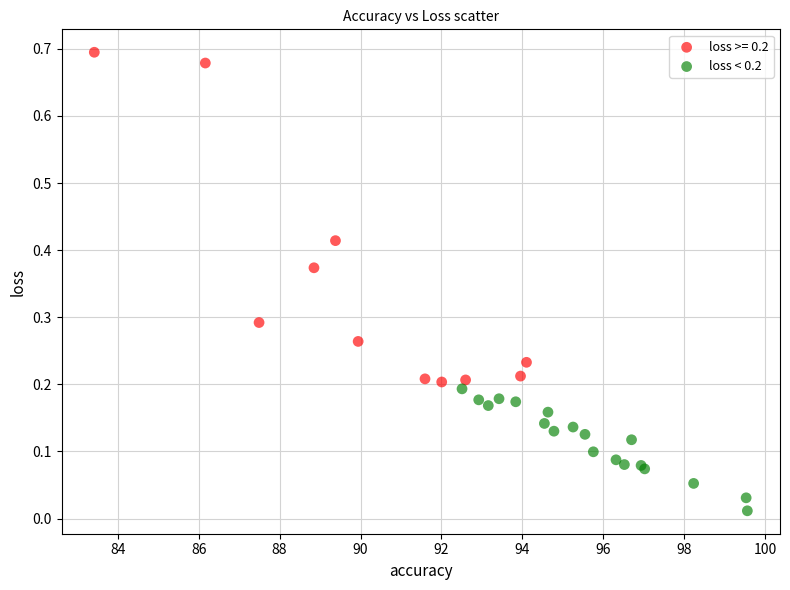

Which series contains the lowest Y value?

loss < 0.2